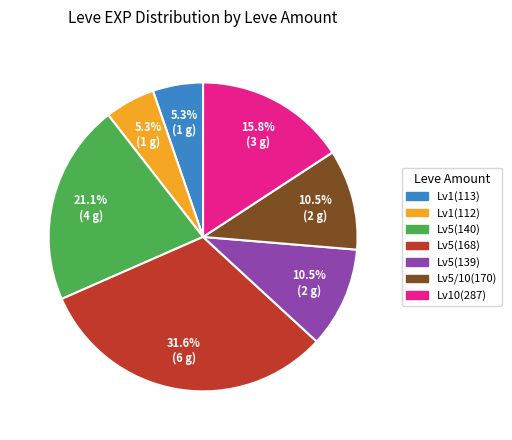

Does Lv5(140) account for over 50% of the chart?

No